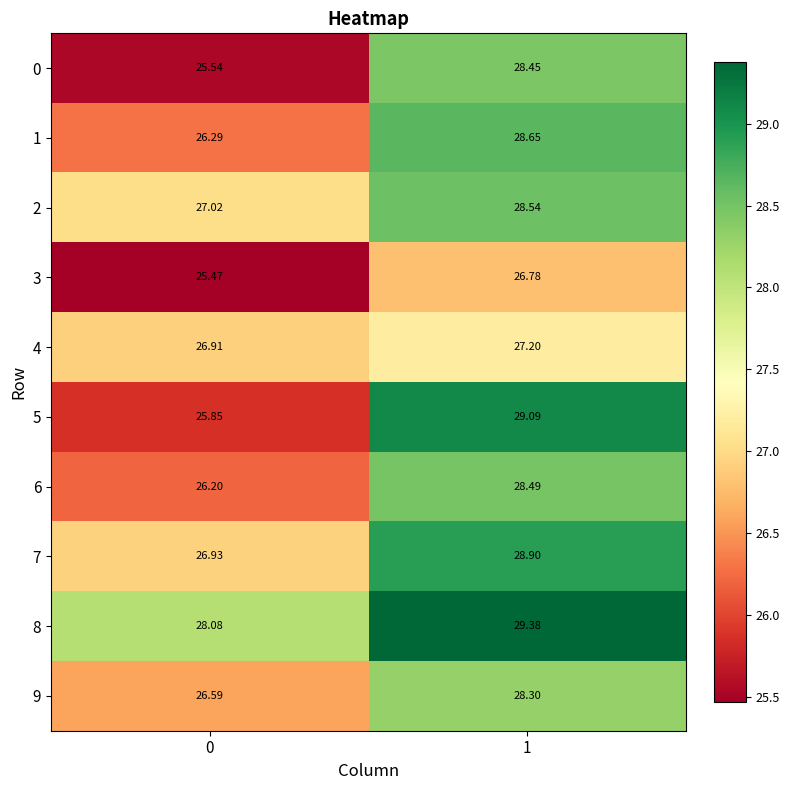

Is the value of 9 at 0 greater than the value of 7 at 0?

No